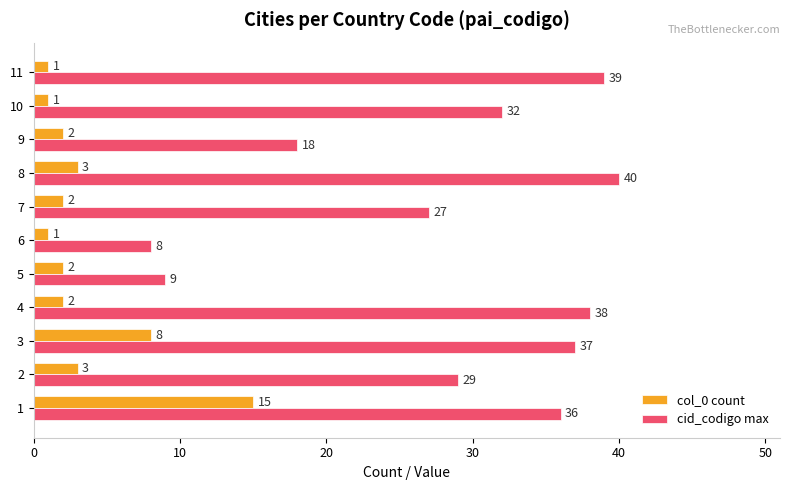

How many data points does each series have?

11